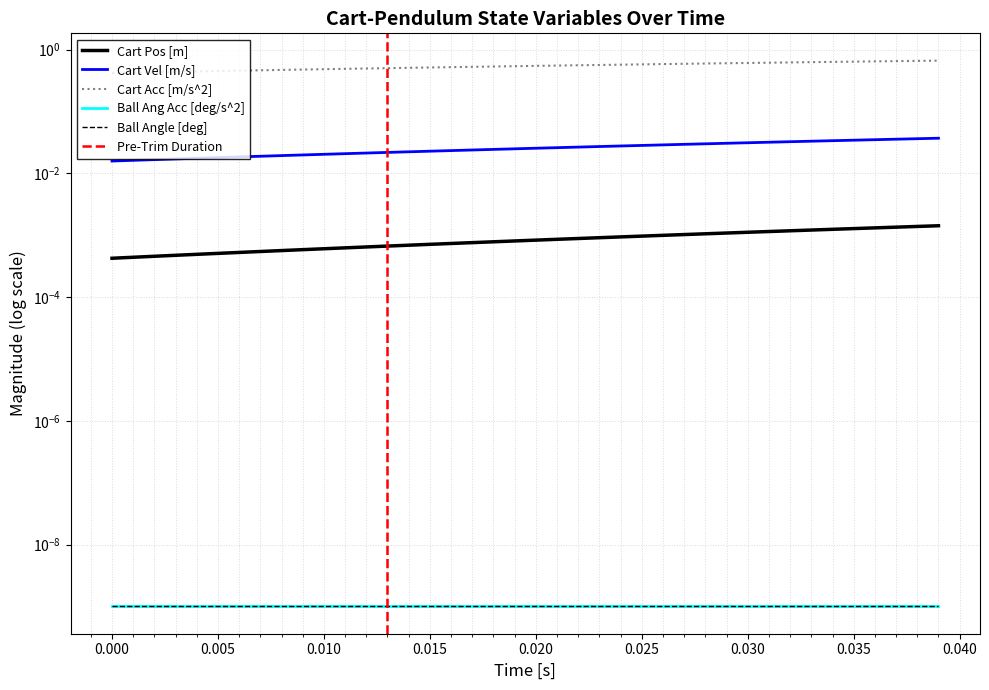

True or false: Cart Pos [m] and Cart Vel [m/s] intersect in this chart.

False